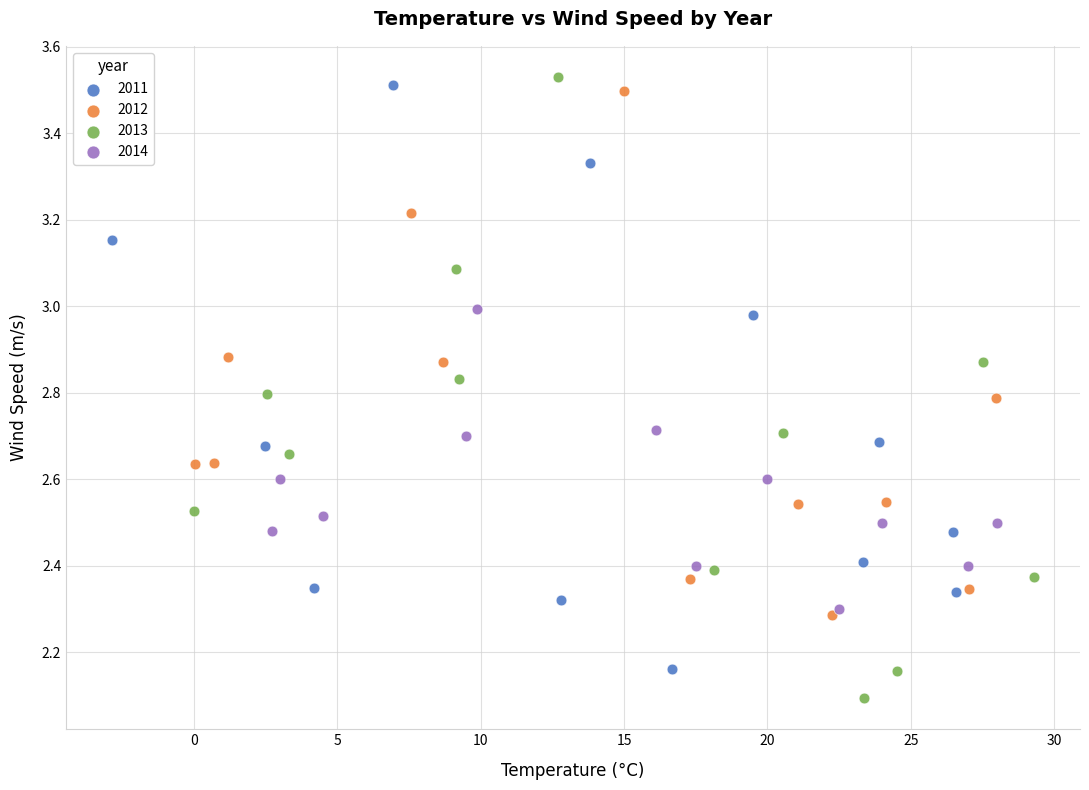

What are all the series names shown in the legend?

2011, 2012, 2013, 2014